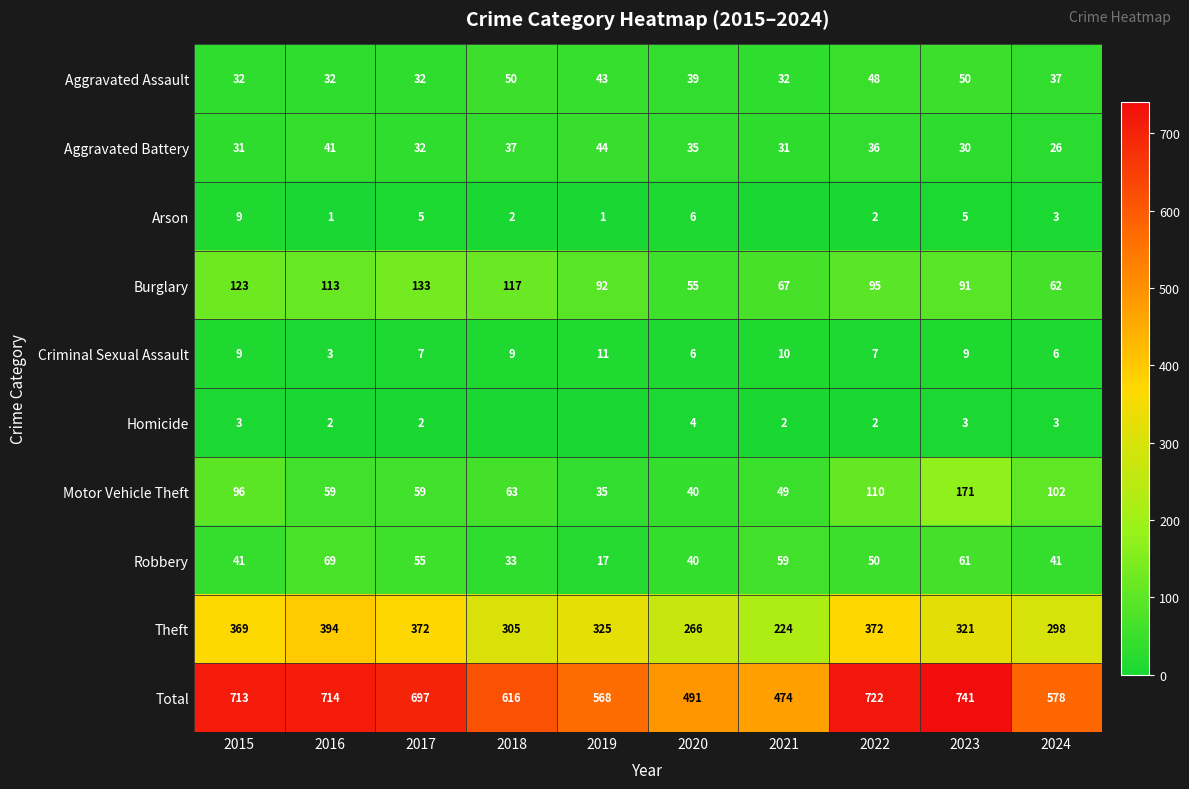

The value of Aggravated Assault at 2020 is 56. True or false?

False